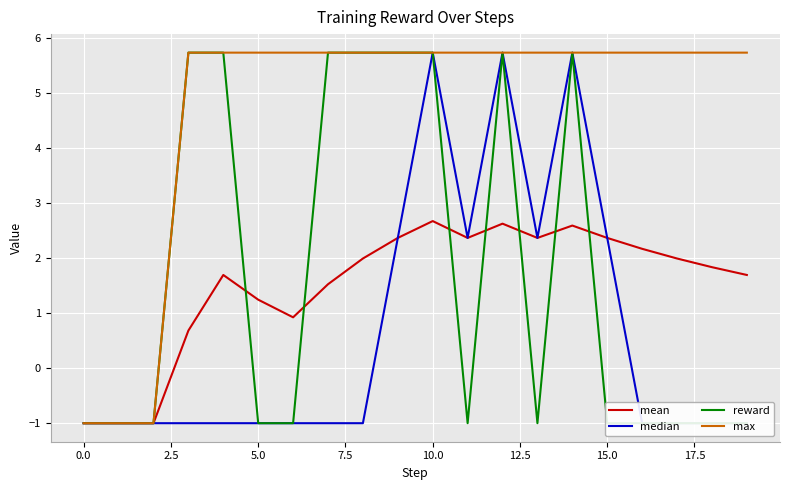

What is the highest value of the max series?

5.7